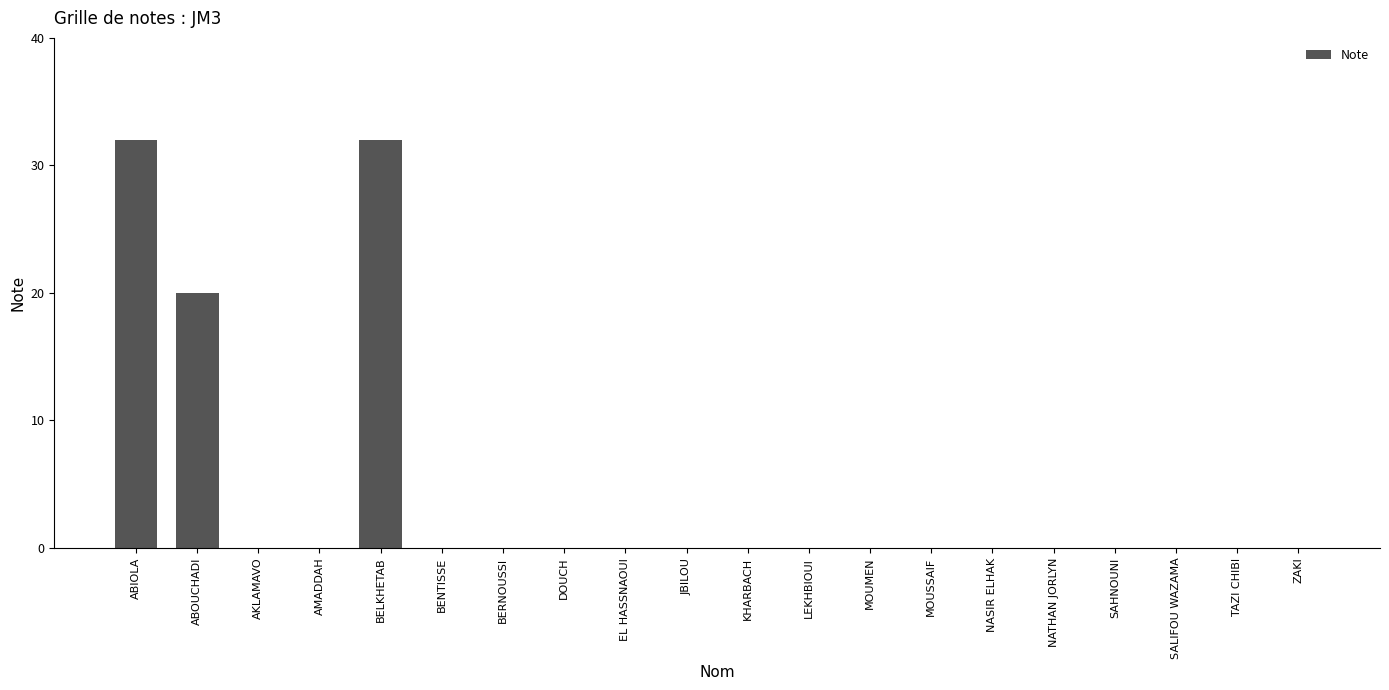

Reading right to left, extract all data points from this chart.

ZAKI=0	TAZI CHIBI=0	SALIFOU WAZAMA=0	SAHNOUNI=0	NATHAN JORLYN=0	NASIR ELHAK=0	MOUSSAIF=0	MOUMEN=0	LEKHBIOUI=0	KHARBACH=0	JBILOU=0	EL HASSNAOUI=0	DOUCH=0	BERNOUSSI=0	BENTISSE=0	BELKHETAB=32	AMADDAH=0	AKLAMAVO=0	ABOUCHADI=20	ABIOLA=32